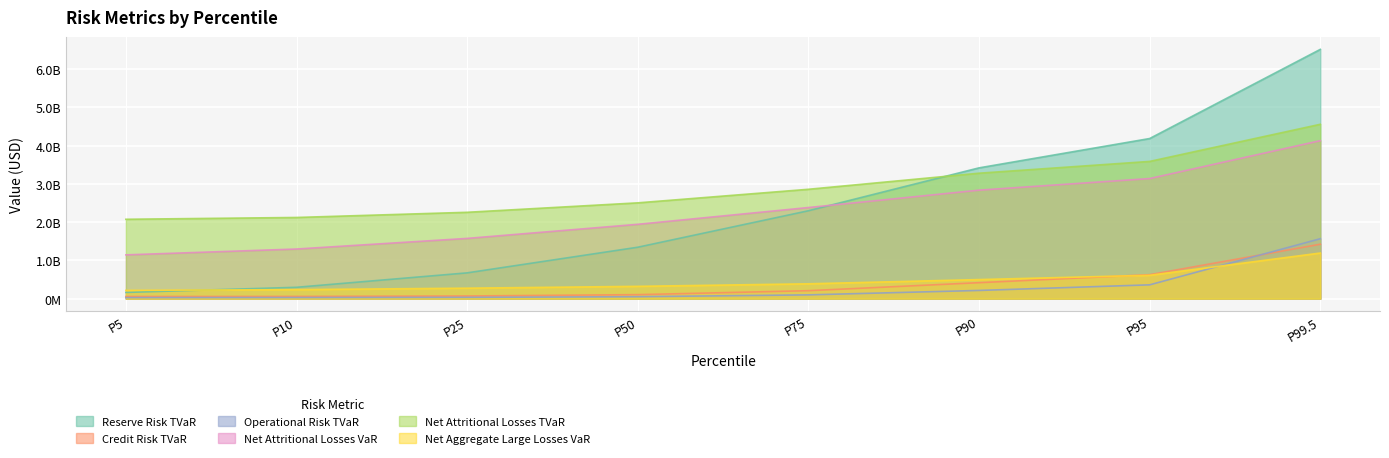

What is the sum of the Net Attritional Losses VaR values at P99.5 and P25?

5701209551.9